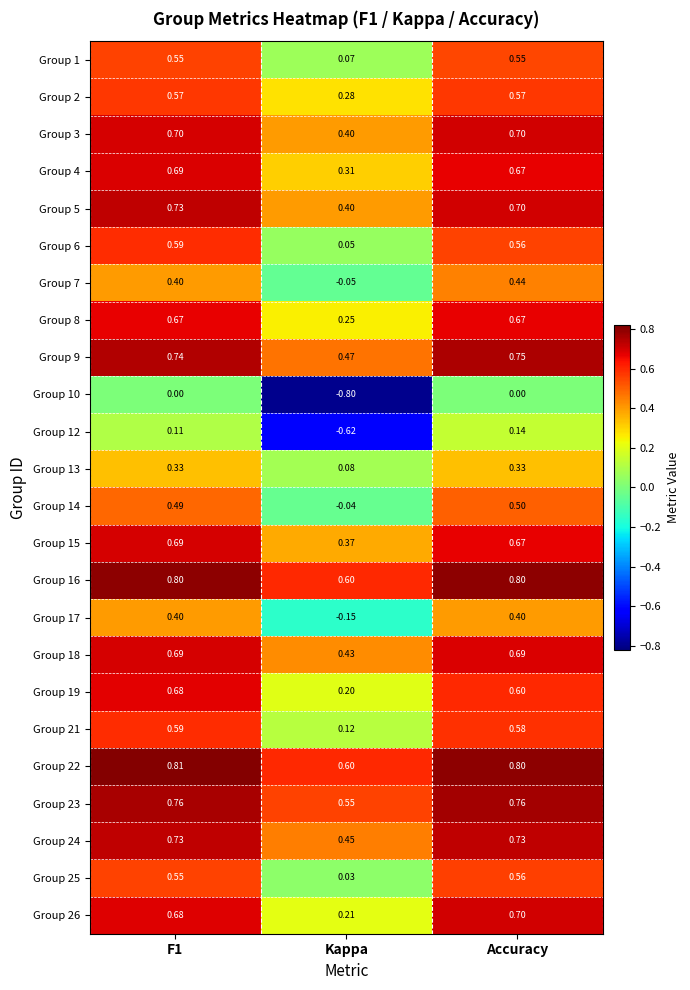

At which category does the chart reach its minimum across all series?

Kappa